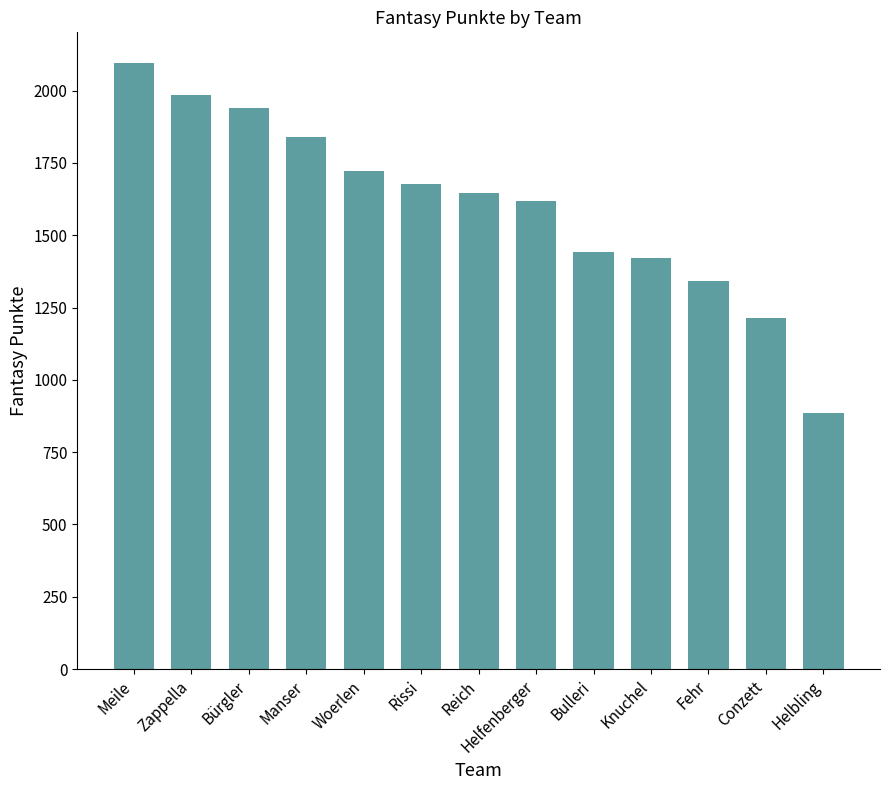

Where does the data first go above 1647?

Meile